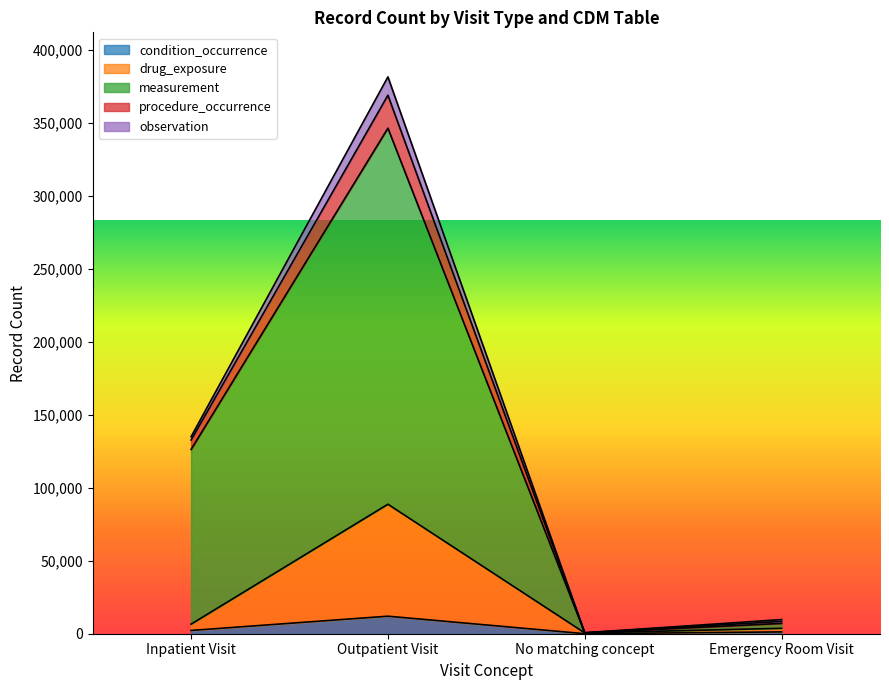

Rank the categories by measurement value from highest to lowest.

Outpatient Visit, Inpatient Visit, Emergency Room Visit, No matching concept